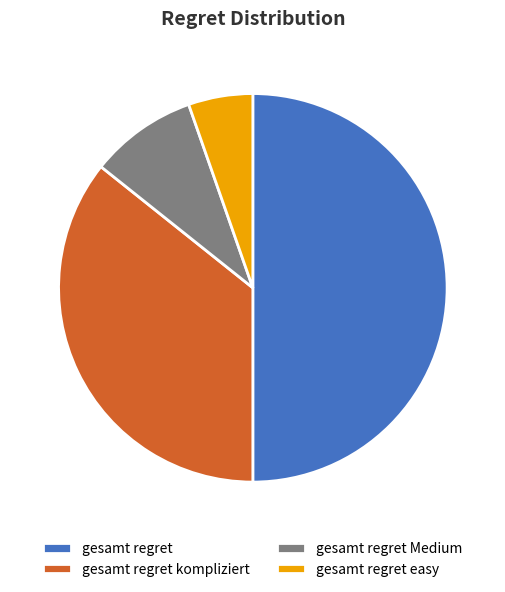

Which slice is the smallest?

gesamt regret easy